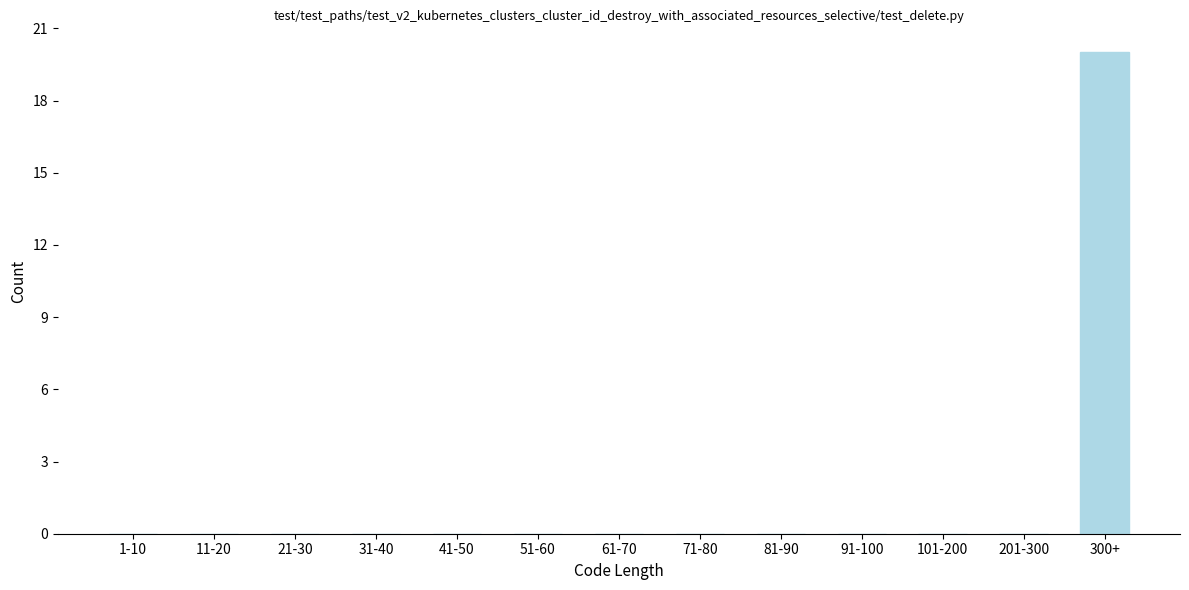

Reading left to right, transcribe all the data shown in this chart.

1-10=0	11-20=0	21-30=0	31-40=0	41-50=0	51-60=0	61-70=0	71-80=0	81-90=0	91-100=0	101-200=0	201-300=0	300+=20